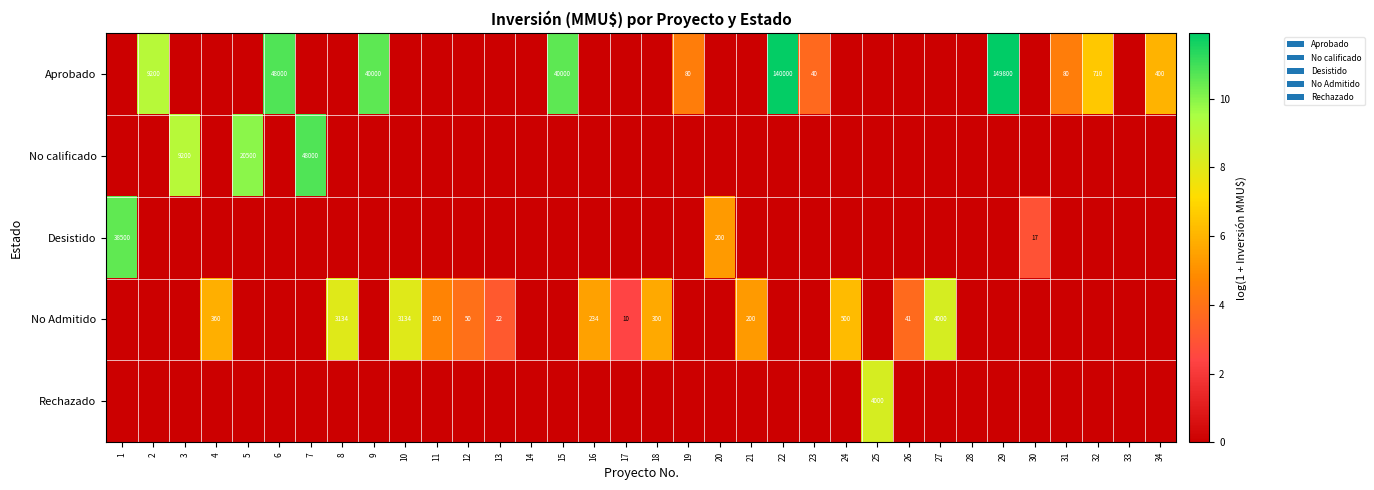

At 32, list the series in order from smallest to largest.

No calificado, Desistido, No Admitido, Rechazado, Aprobado